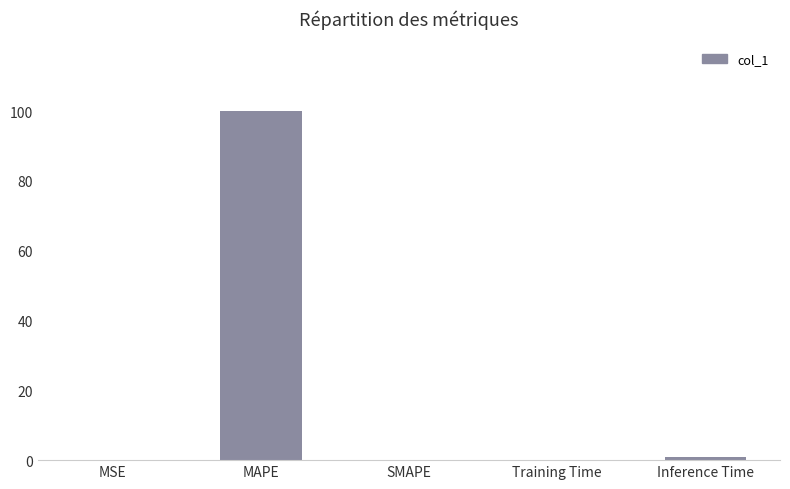

Which has a higher value, MAPE or Inference Time?

MAPE